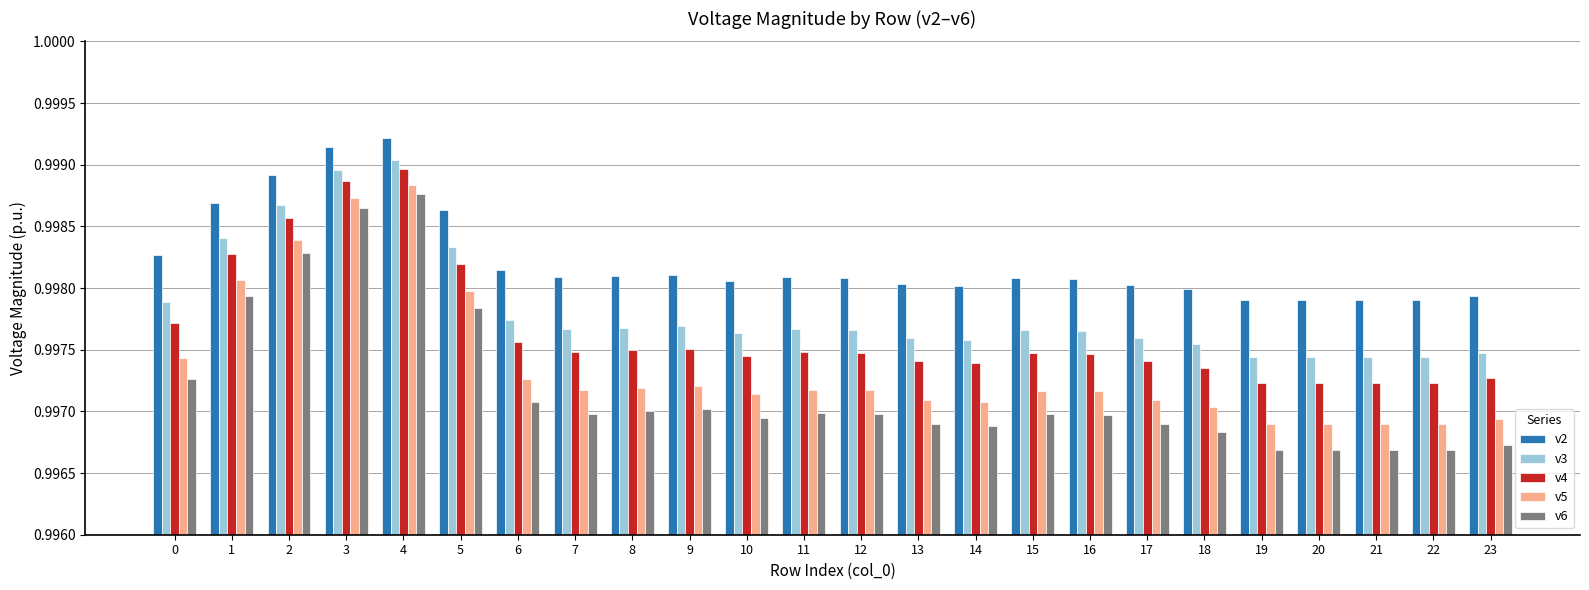

How many v6 values are between 0 and 1?

24